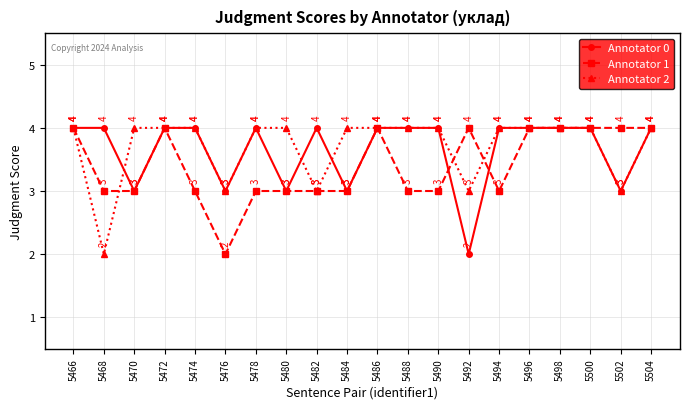

The value of Annotator 1 at 5470 is 2. True or false?

False